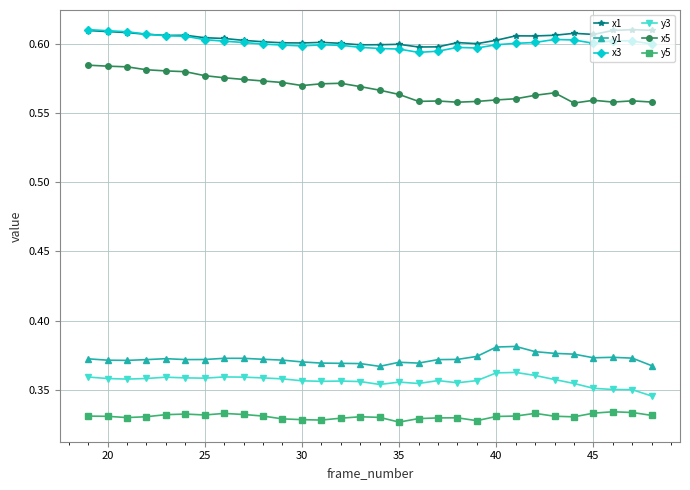

At how many categories does at least one series exceed 0?

30